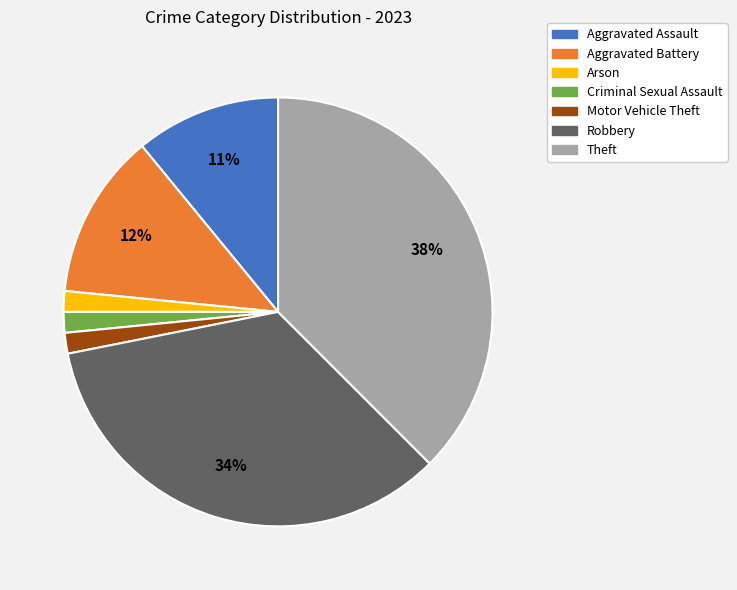

To the nearest percent, what is the difference between the largest and smallest slice percentages?

36%